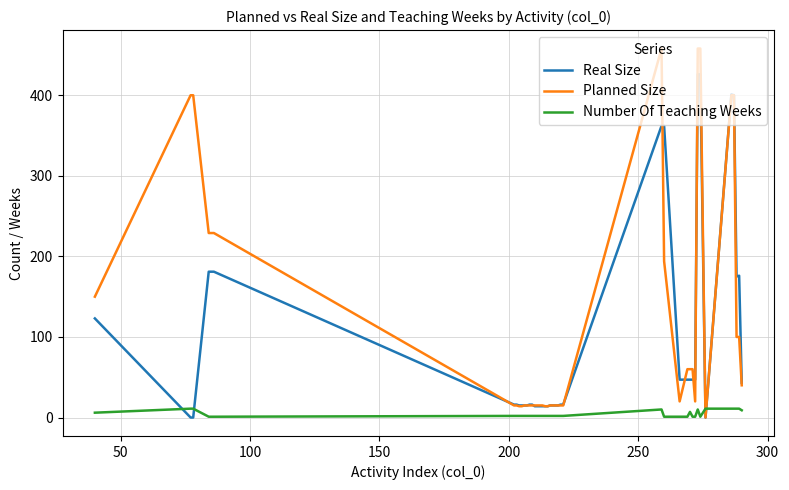

Which series has the largest range (max minus min)?

Planned Size